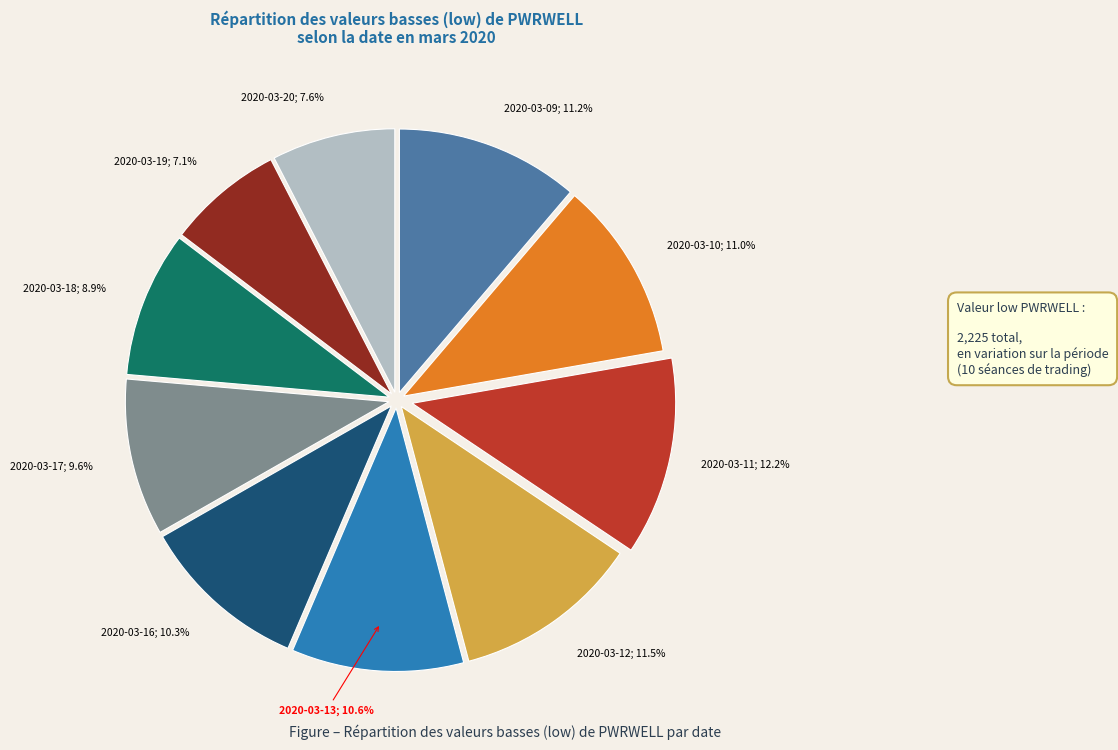

Does any single category account for the majority?

No